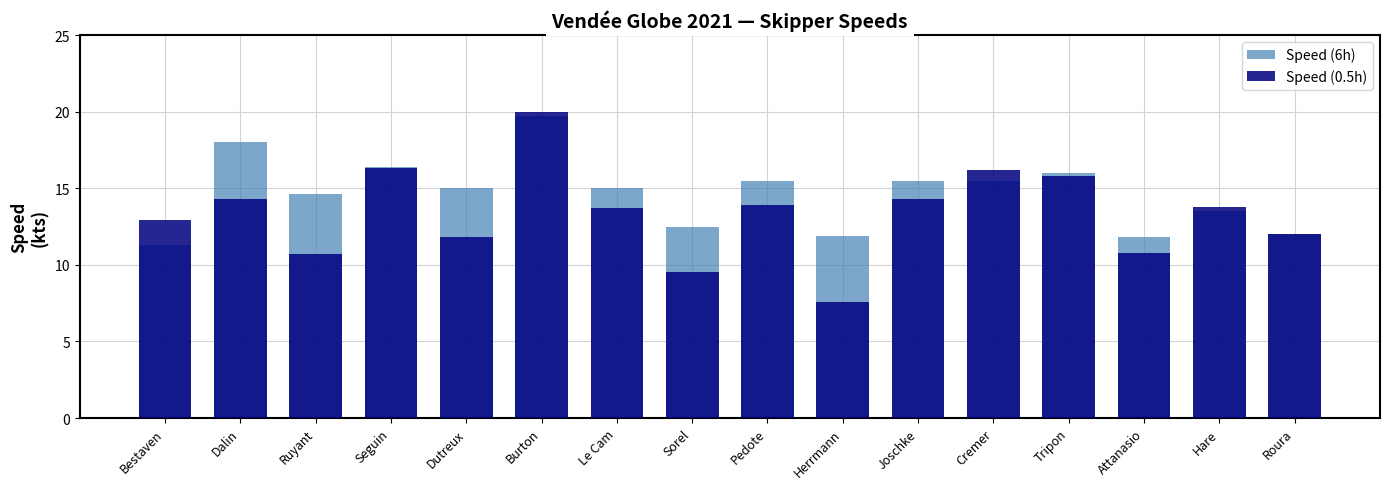

Which label corresponds to the smallest value in the chart?

Herrmann